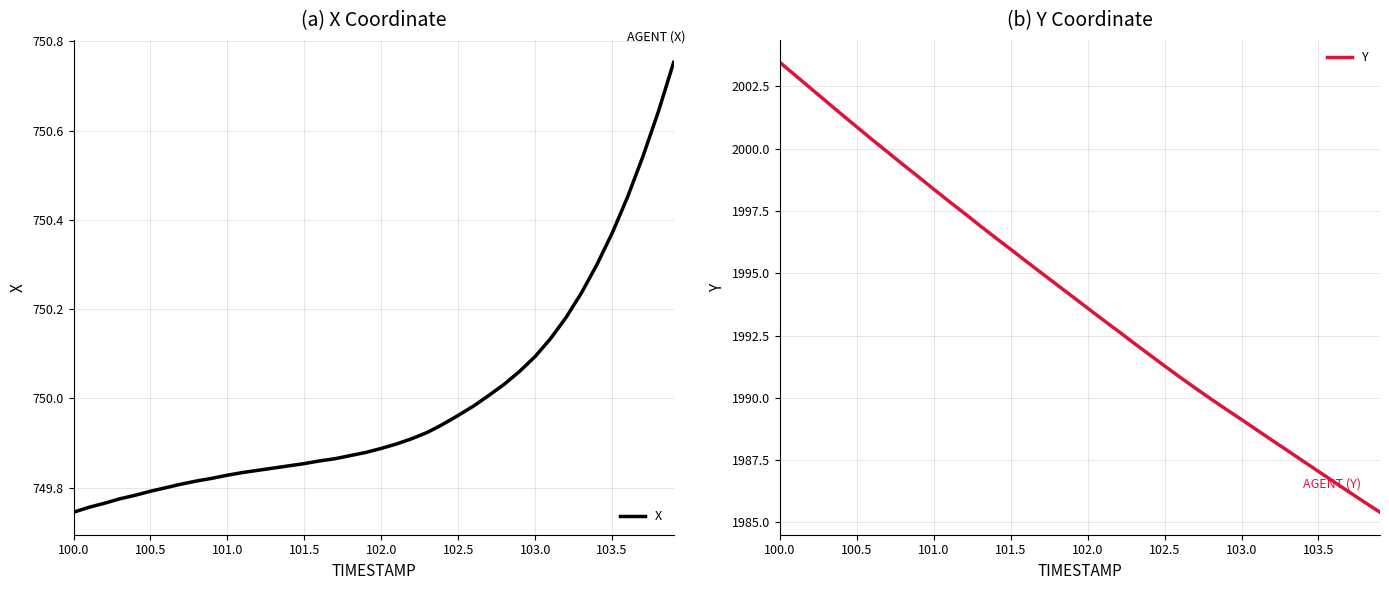

What is the lowest value of the Y series?

1985.4